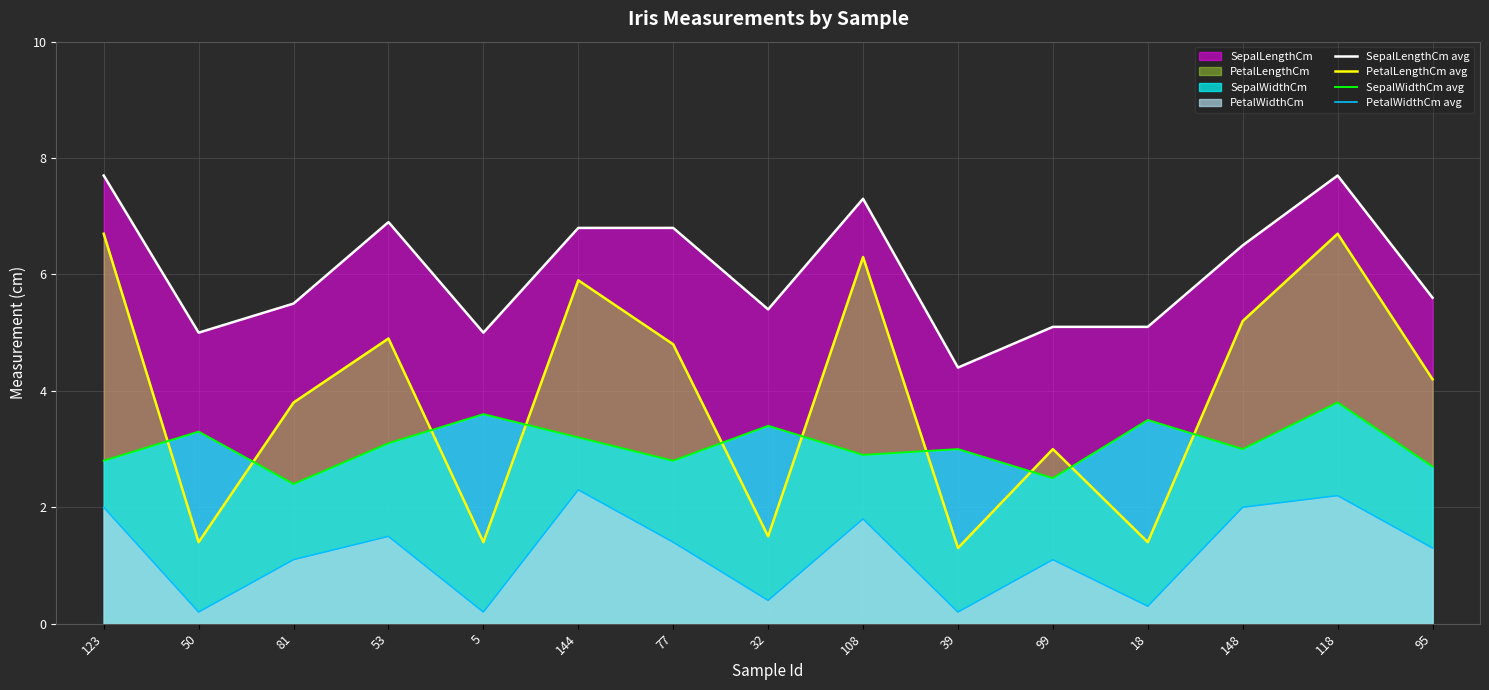

Reading right to left, what are all the values shown in this chart?

SepalLengthCm avg: 95=5.6	118=7.7	148=6.5	18=5.1	99=5.1	39=4.4	108=7.3	32=5.4	77=6.8	144=6.8	5=5.0	53=6.9	81=5.5	50=5.0	123=7.7
PetalLengthCm avg: 95=4.2	118=6.7	148=5.2	18=1.4	99=3.0	39=1.3	108=6.3	32=1.5	77=4.8	144=5.9	5=1.4	53=4.9	81=3.8	50=1.4	123=6.7
SepalWidthCm avg: 95=2.7	118=3.8	148=3.0	18=3.5	99=2.5	39=3.0	108=2.9	32=3.4	77=2.8	144=3.2	5=3.6	53=3.1	81=2.4	50=3.3	123=2.8
PetalWidthCm avg: 95=1.3	118=2.2	148=2.0	18=0.3	99=1.1	39=0.2	108=1.8	32=0.4	77=1.4	144=2.3	5=0.2	53=1.5	81=1.1	50=0.2	123=2.0